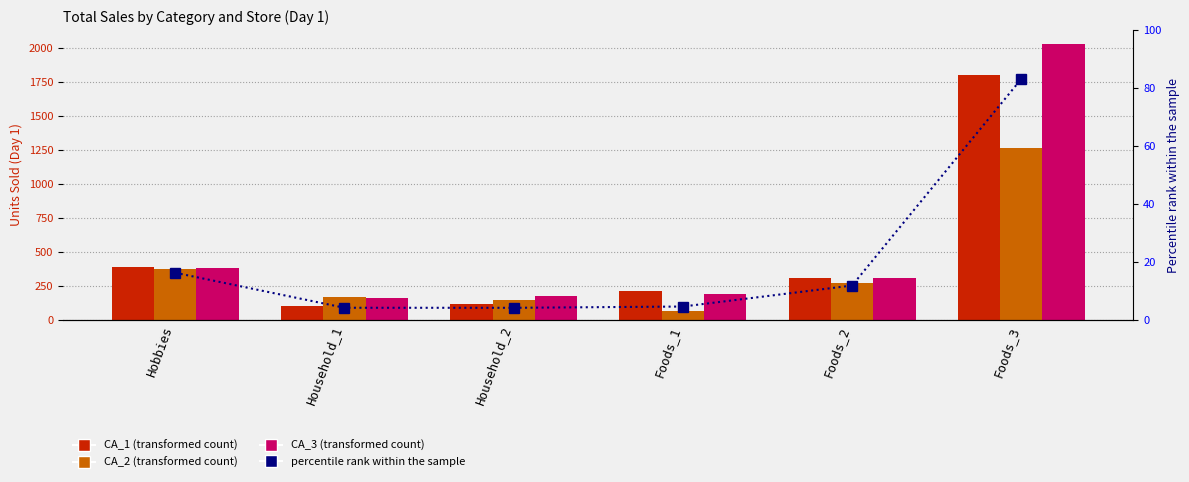

Rank the series at Foods_1 from lowest to highest value.

percentile rank within the sample, CA_2, CA_3, CA_1